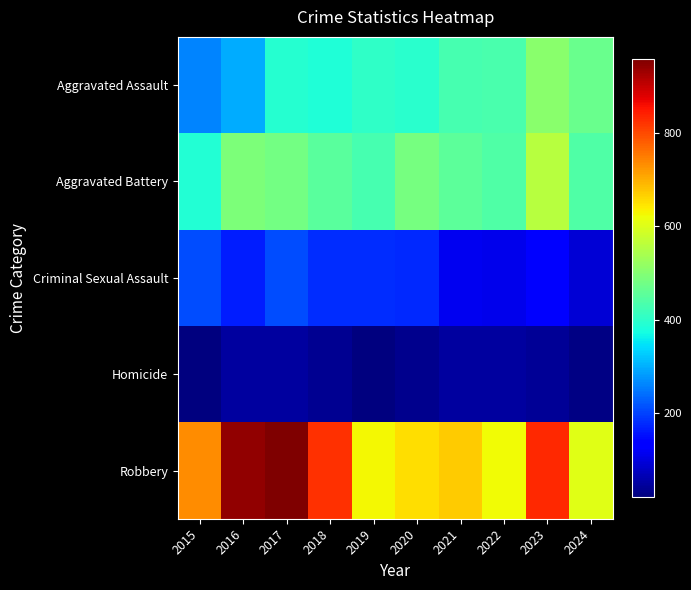

How many series are shown in this chart?

5